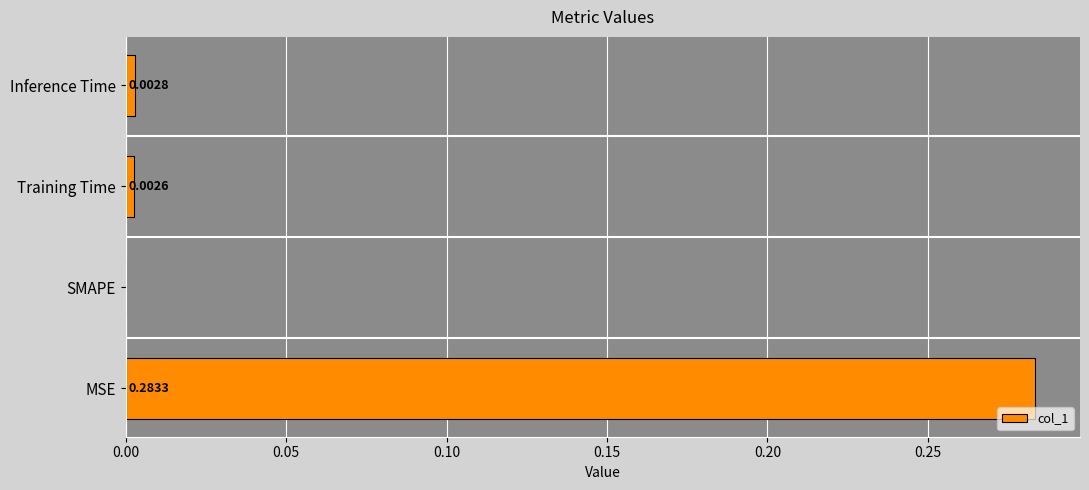

How many values exceed 0?

3